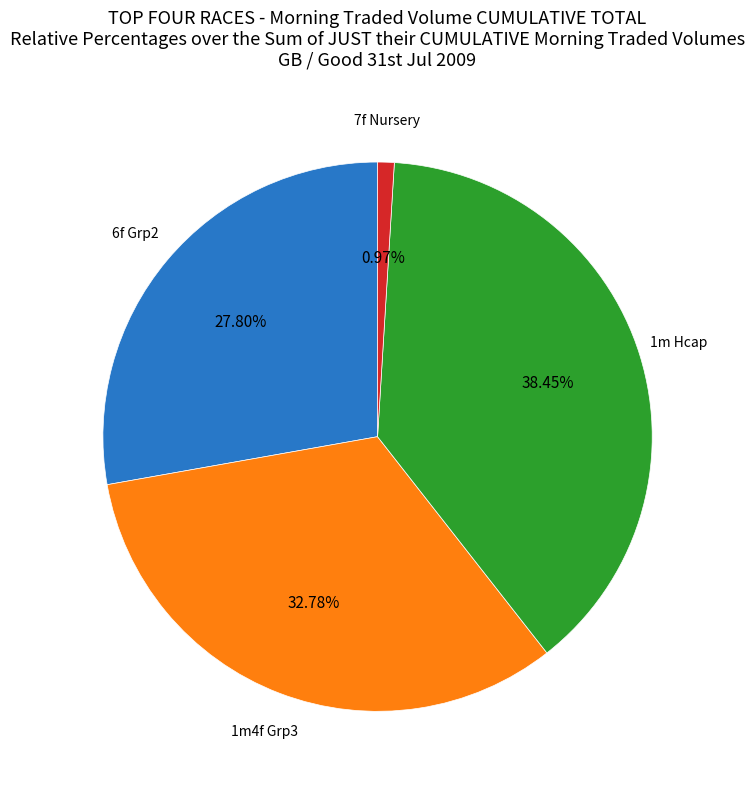

To the nearest percent, what is the average slice percentage?

25%